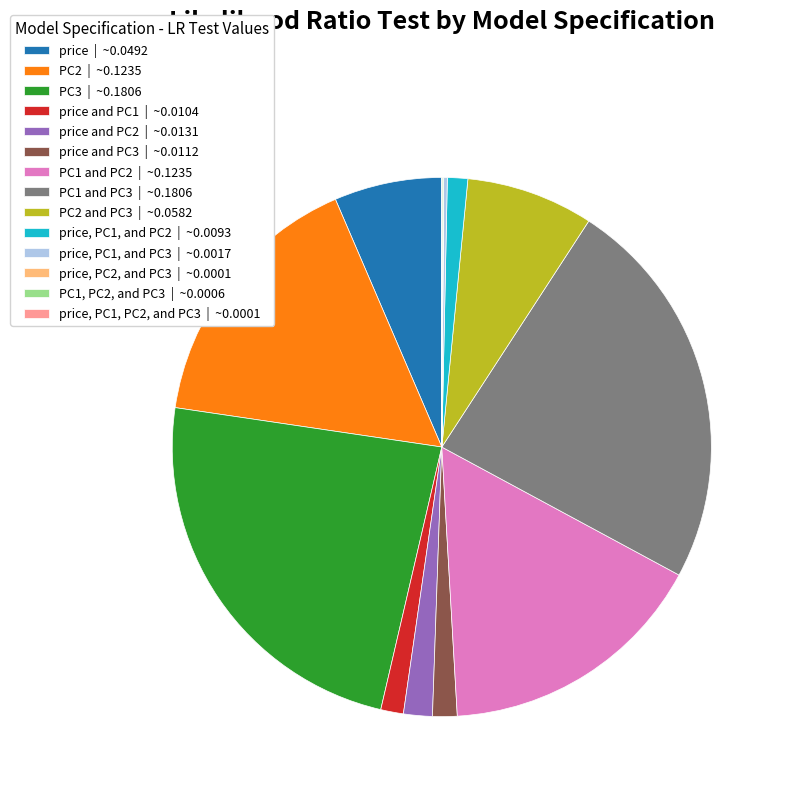

Is there any slice that represents more than half of the pie?

No